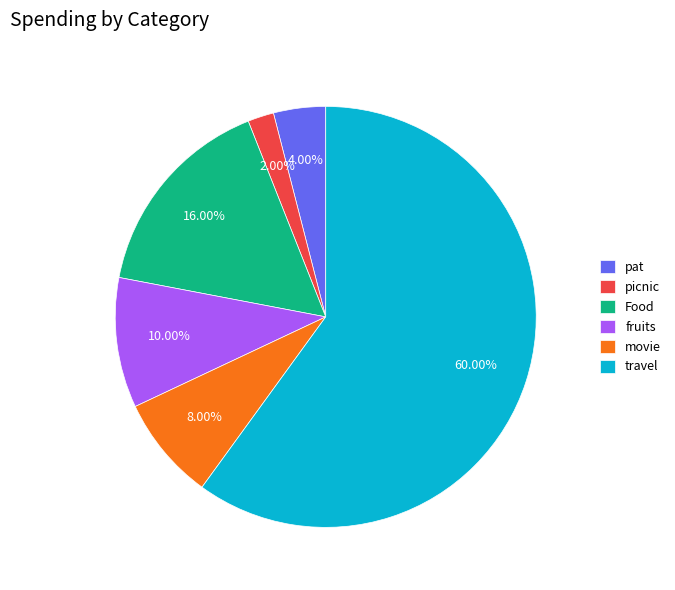

Which has a higher value, fruits or Food?

Food